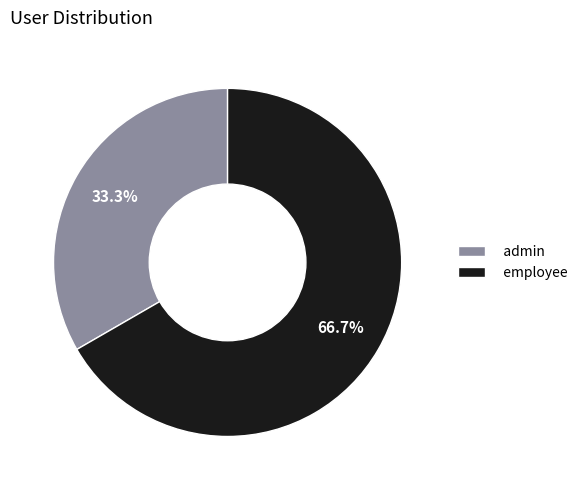

Is it true that employee is 67% of the pie?

True